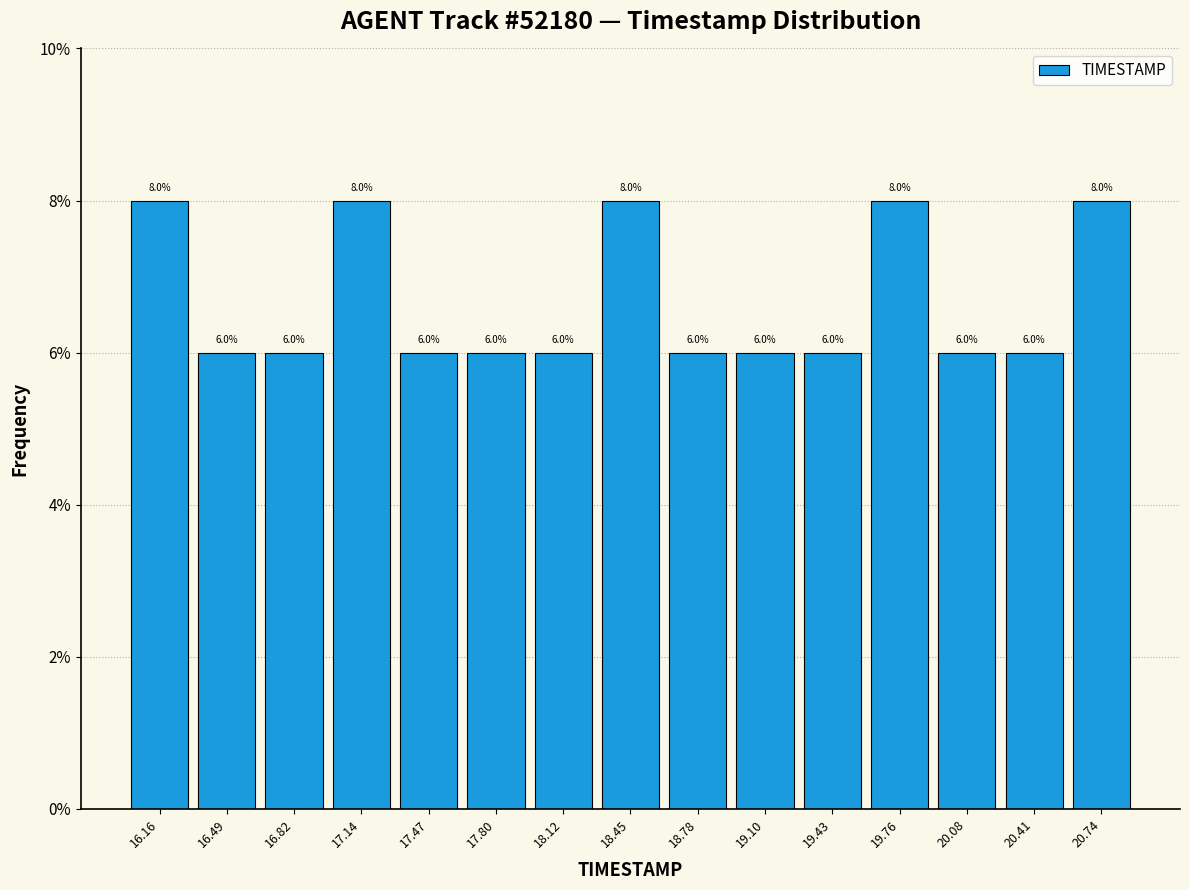

Reading left to right, transcribe this chart: for each bar, give the range it covers on the x-axis and its height. The bar edges are not printed on the chart, so give them approximately, as read against the axis.

16.00 to 16.35: 8.0
16.35 to 16.65: 6.0
16.65 to 17.00: 6.0
17.00 to 17.30: 8.0
17.30 to 17.65: 6.0
17.65 to 17.95: 6.0
17.95 to 18.30: 6.0
18.30 to 18.60: 8.0
18.60 to 18.95: 6.0
18.95 to 19.25: 6.0
19.25 to 19.60: 6.0
19.60 to 19.90: 8.0
19.90 to 20.25: 6.0
20.25 to 20.55: 6.0
20.55 to 20.90: 8.0